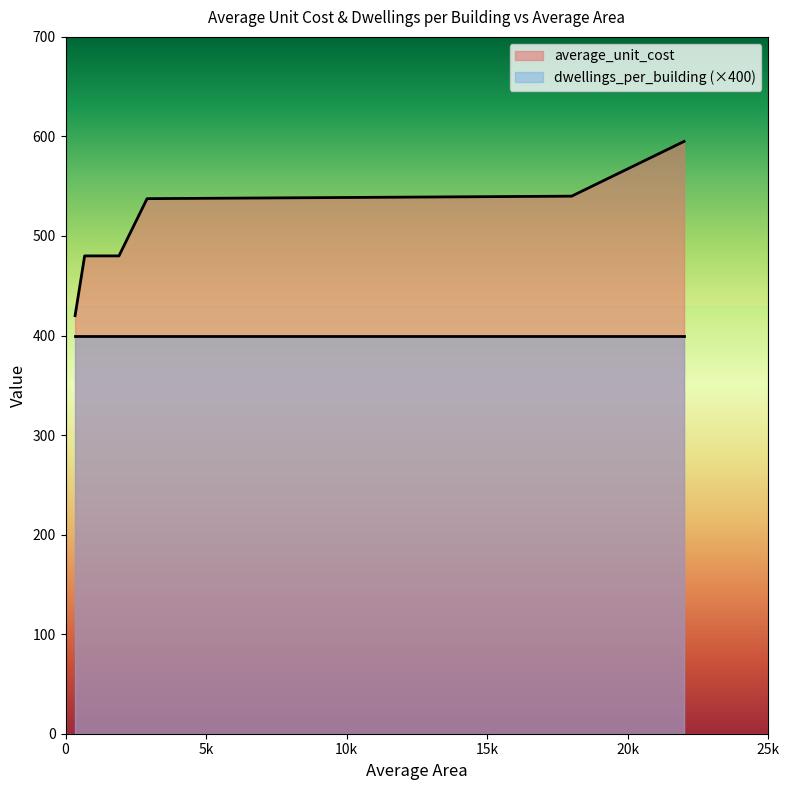

Which series has the largest range (max minus min)?

average_unit_cost